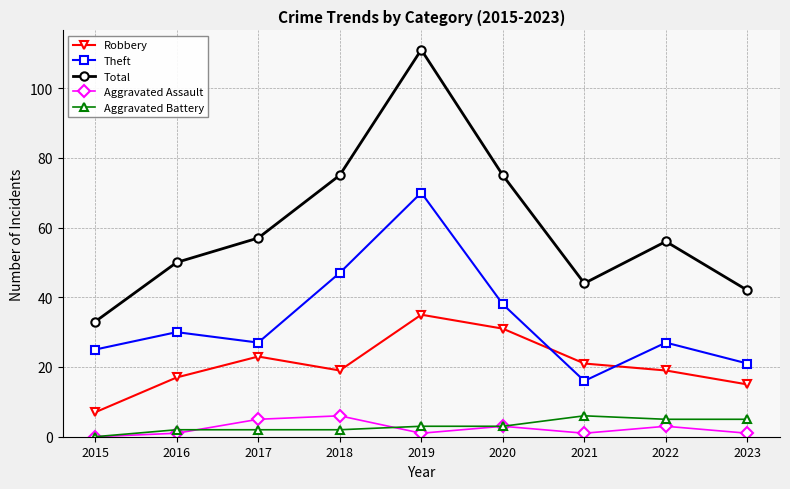

How many times do Robbery and Theft cross each other?

2